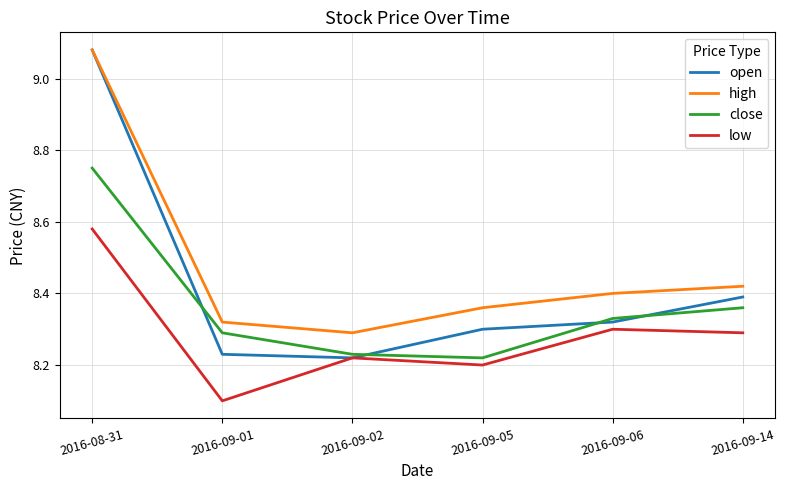

How many lines are shown in the chart?

4